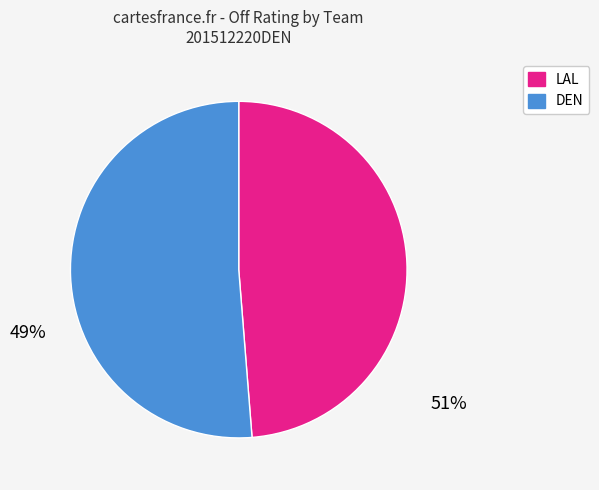

Is there any slice that represents more than half of the pie?

Yes